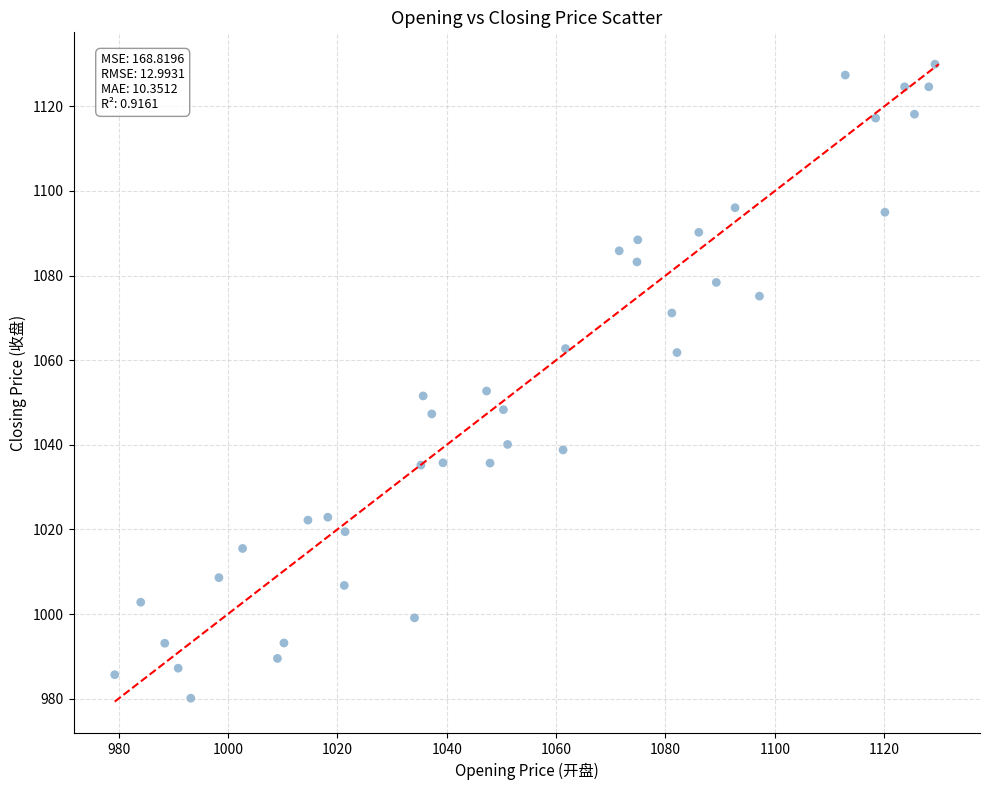

What is the range of X values (max minus min)?

150.0